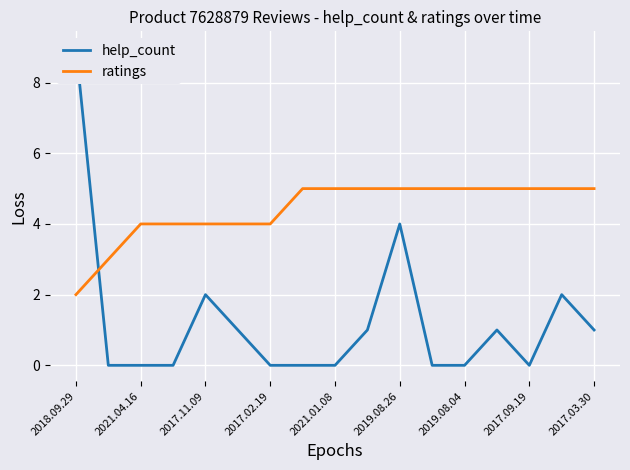

What position from the left is 13?

14